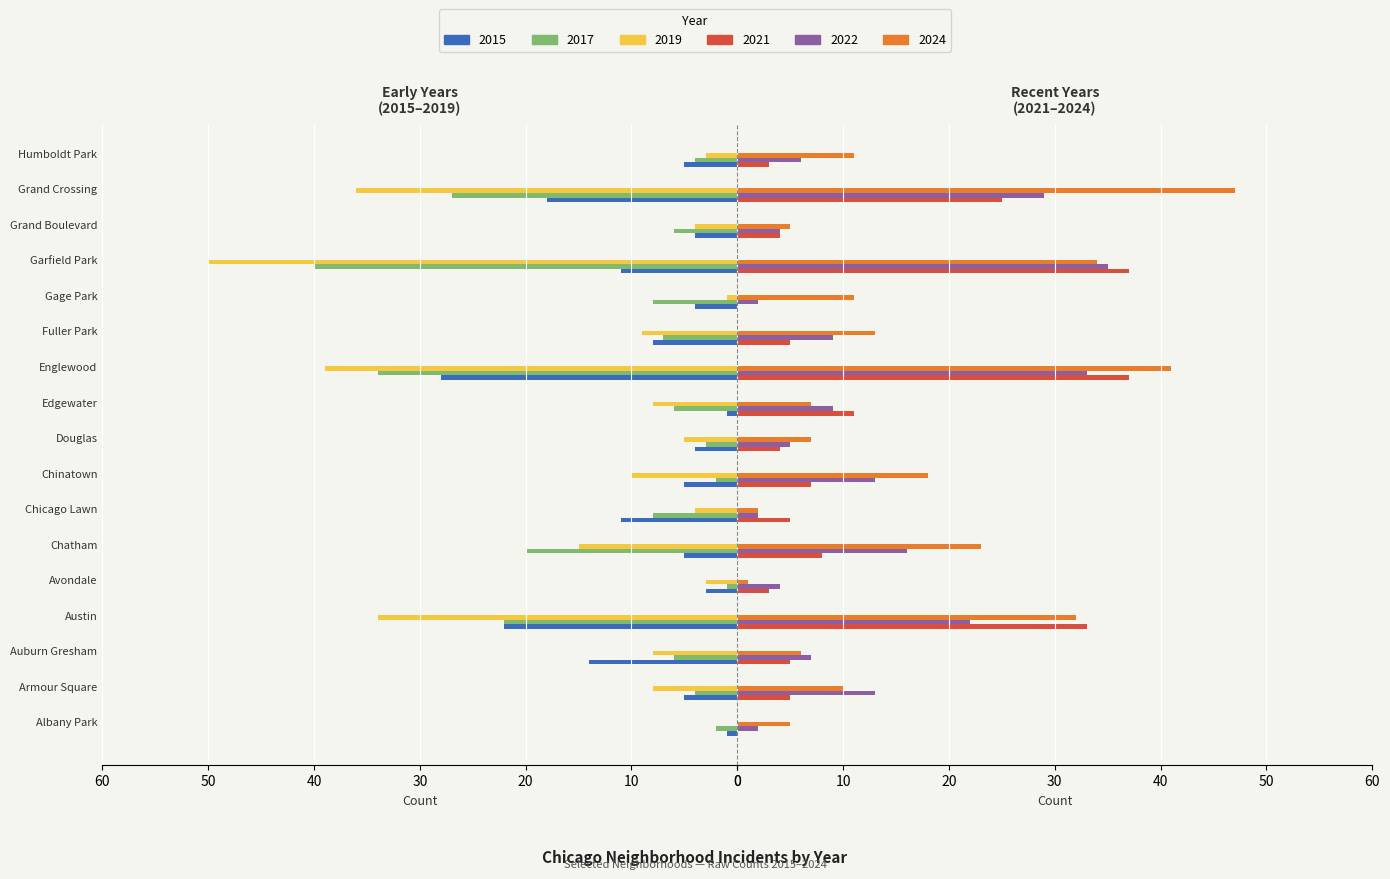

What is the sum of all 2015 values?

149